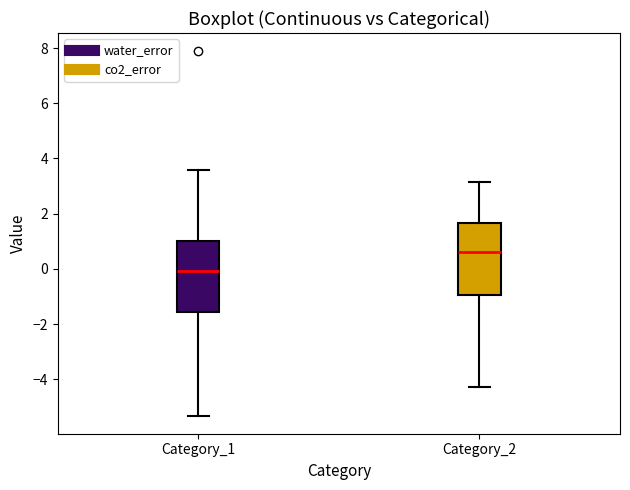

Reading left to right, transcribe this box plot: for each box, give where its median line is, the range the box spans, and where its two whiskers end, as read against the y-axis. The values are not printed on the chart, so give them approximately, as read against the axis.

Category_1: median 0.0, box -1.6 to 1.0, whiskers -5.4 to 3.6
Category_2: median 0.6, box -1.0 to 1.6, whiskers -4.2 to 3.2